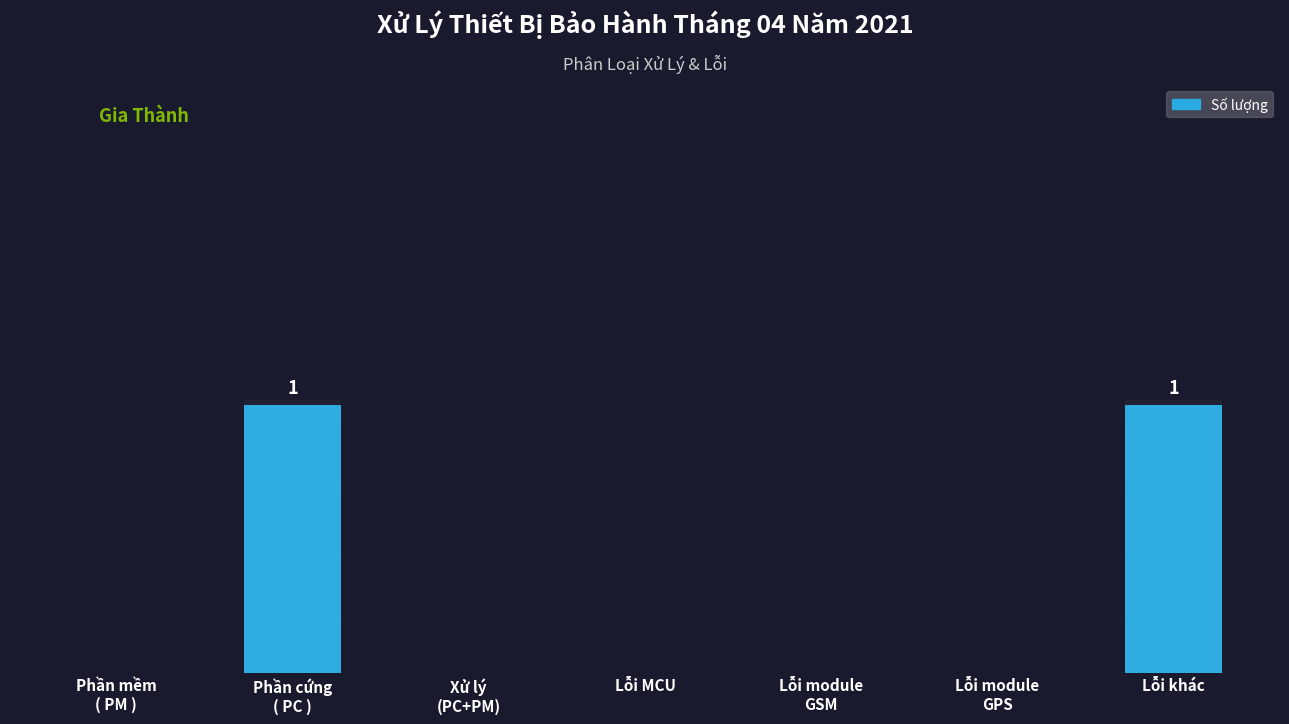

What is the label of the 3rd bar from the left?

Xử lý
(PC+PM)